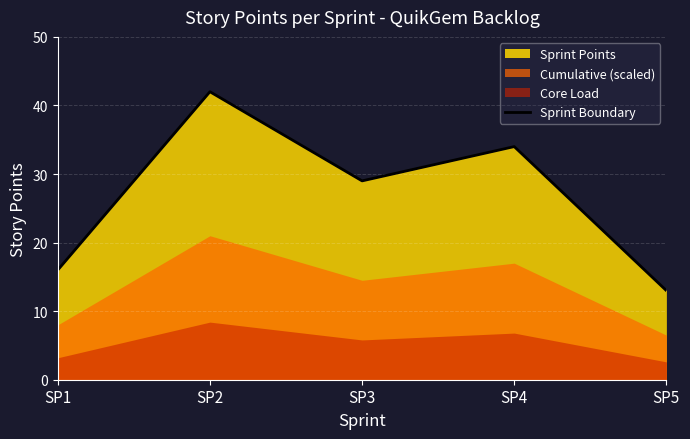

What is the change in value from SP2 to SP3?

-13